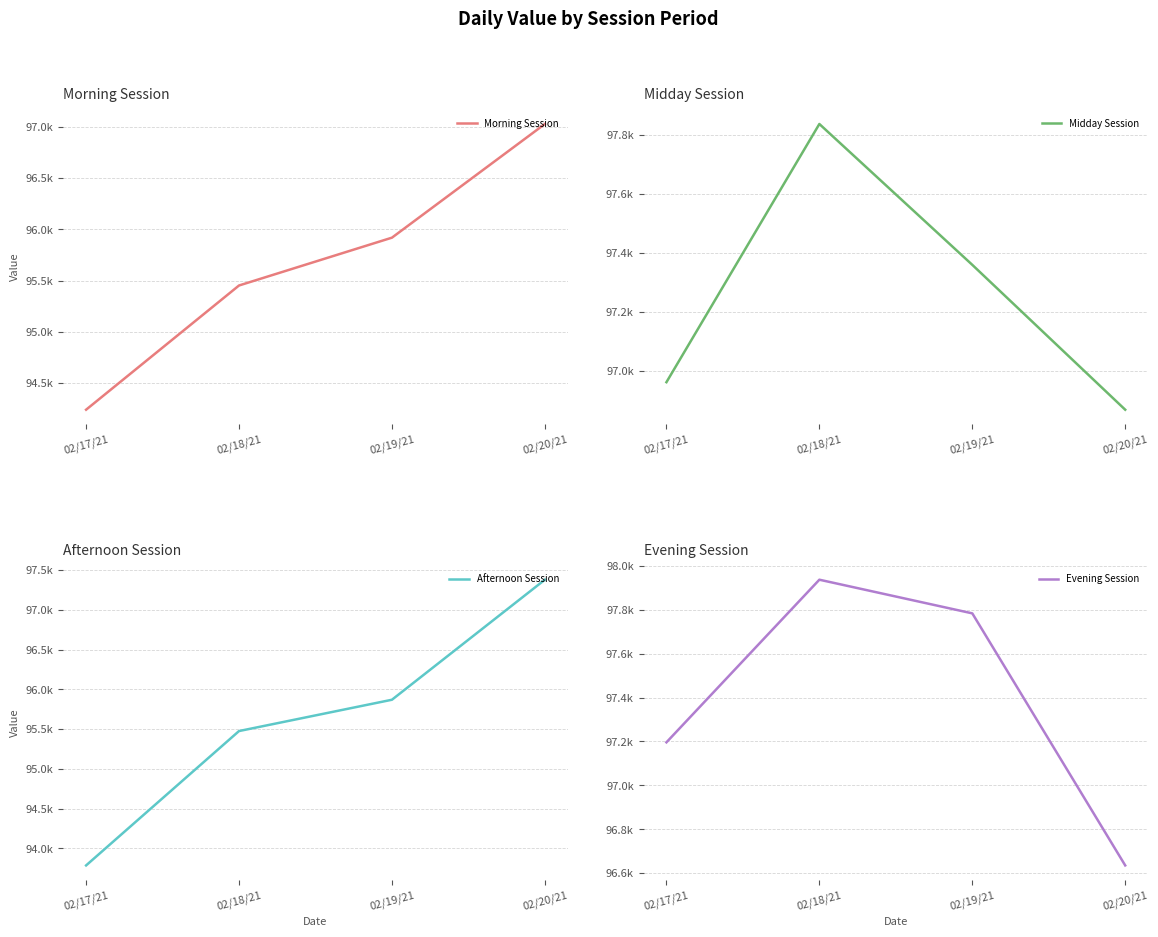

At which category is the sum across all series the highest?

02/20/21